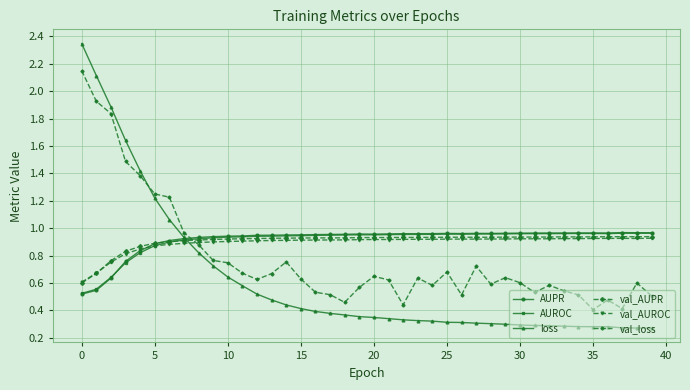

Which series has the widest spread of values?

loss